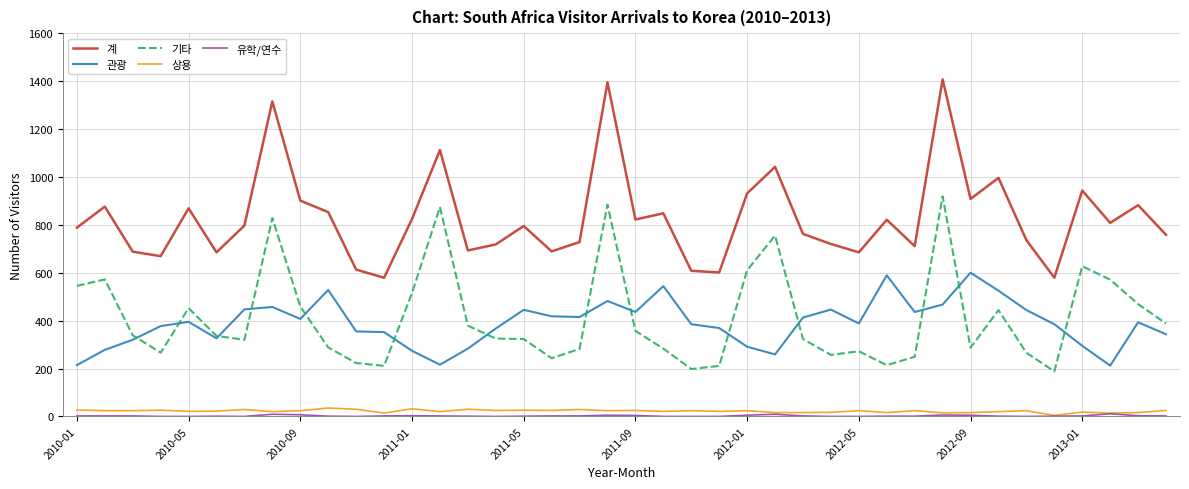

True or false: 계 and 기타 intersect in this chart.

False